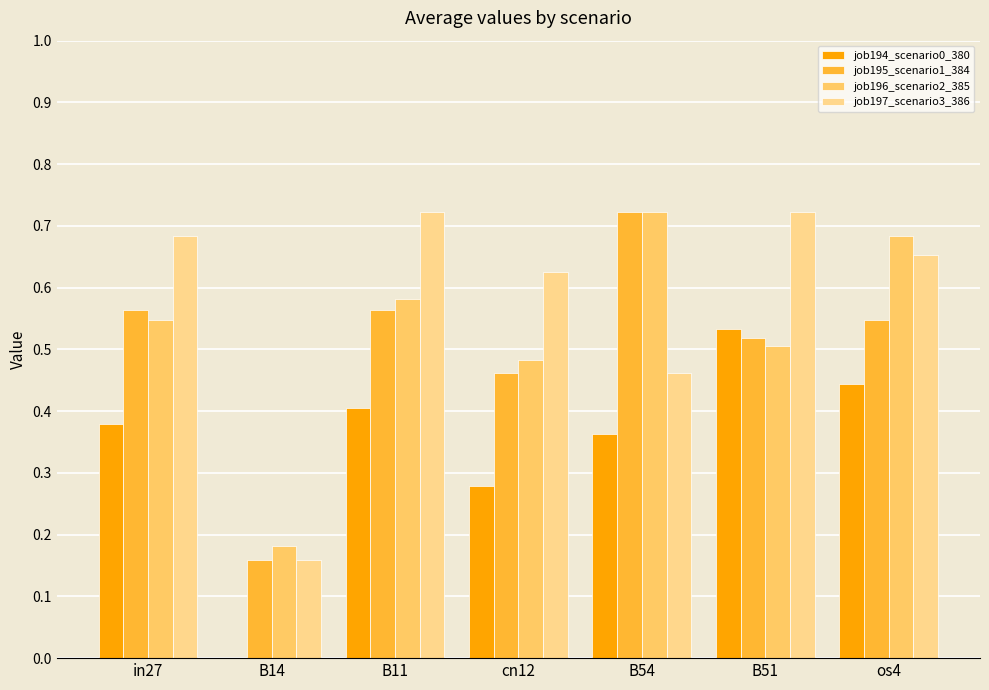

What are all the series names shown in the legend?

job194_scenario0_380, job195_scenario1_384, job196_scenario2_385, job197_scenario3_386